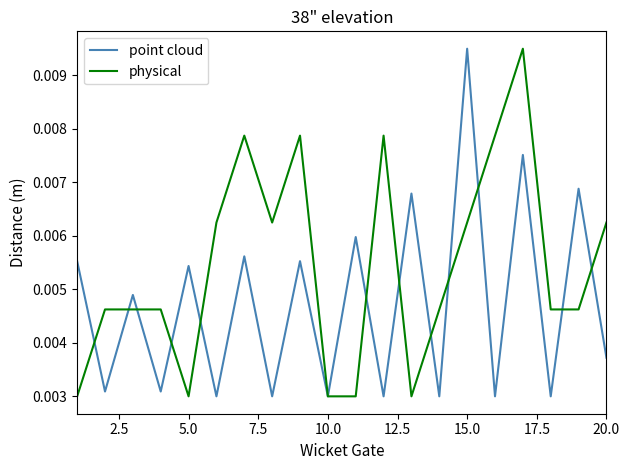

Rank the series by their average value, from highest to lowest.

physical, point cloud